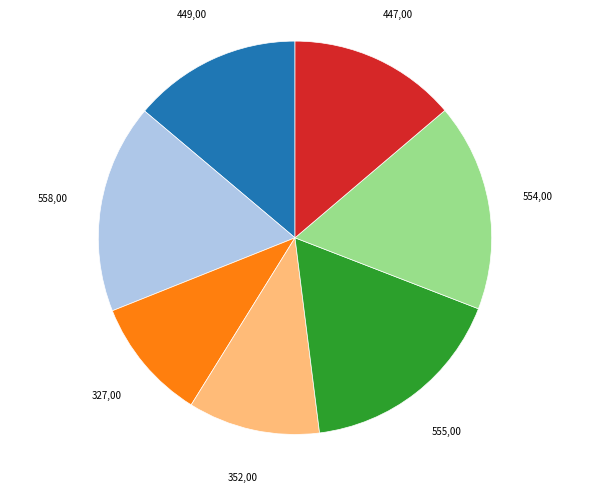

Is there a majority slice in this chart?

No